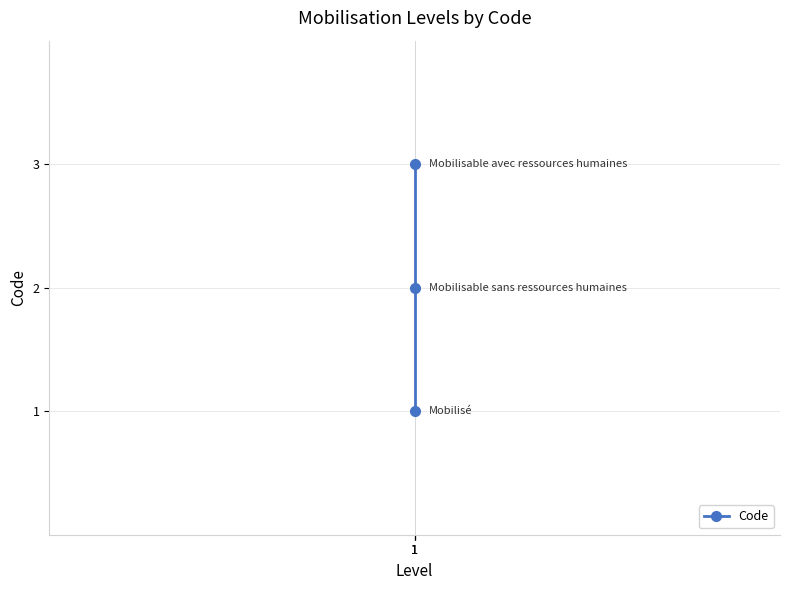

Is this an area chart (filled region under the line)?

No